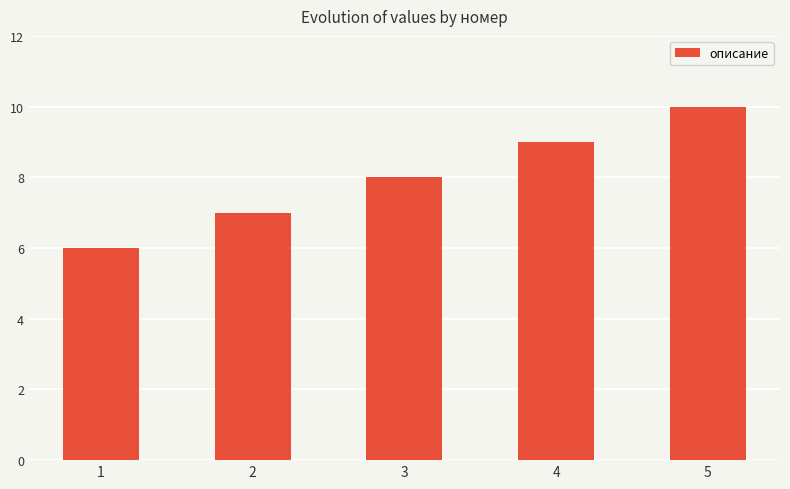

Reading right to left, extract all data points from this chart.

5=10	4=9	3=8	2=7	1=6